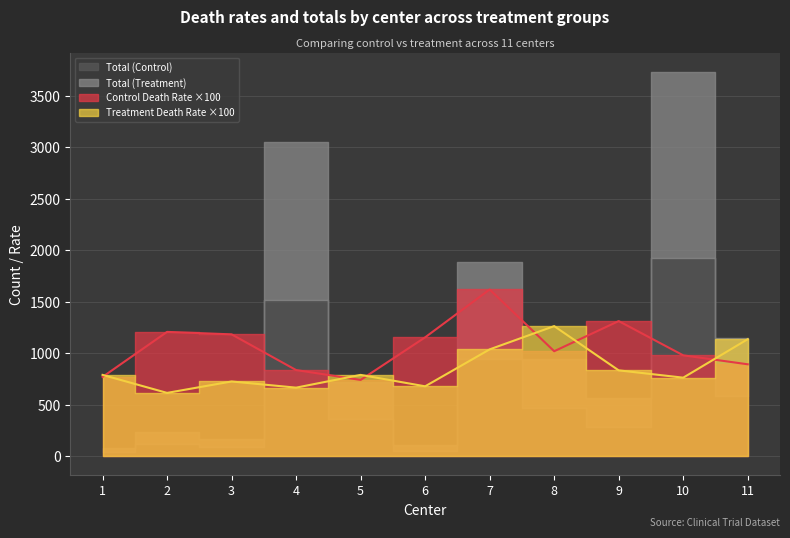

What is the sum of the Control Death Rate values at 8 and 9?

2331.0